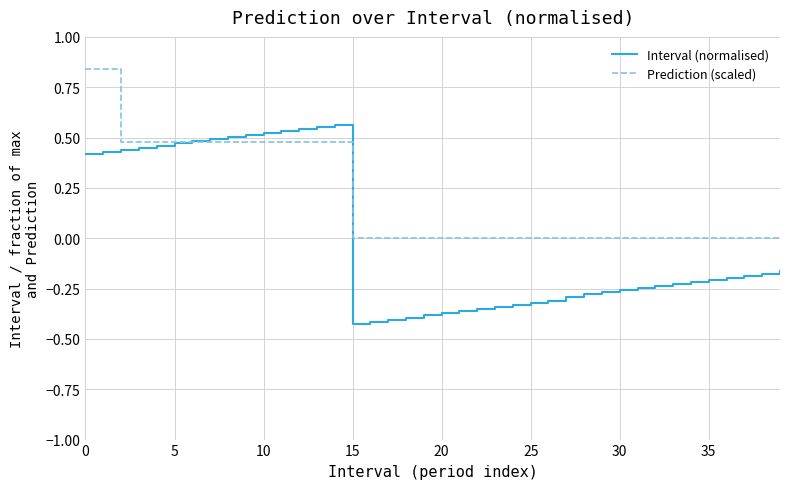

Does the chart display data point markers on the line(s)?

No